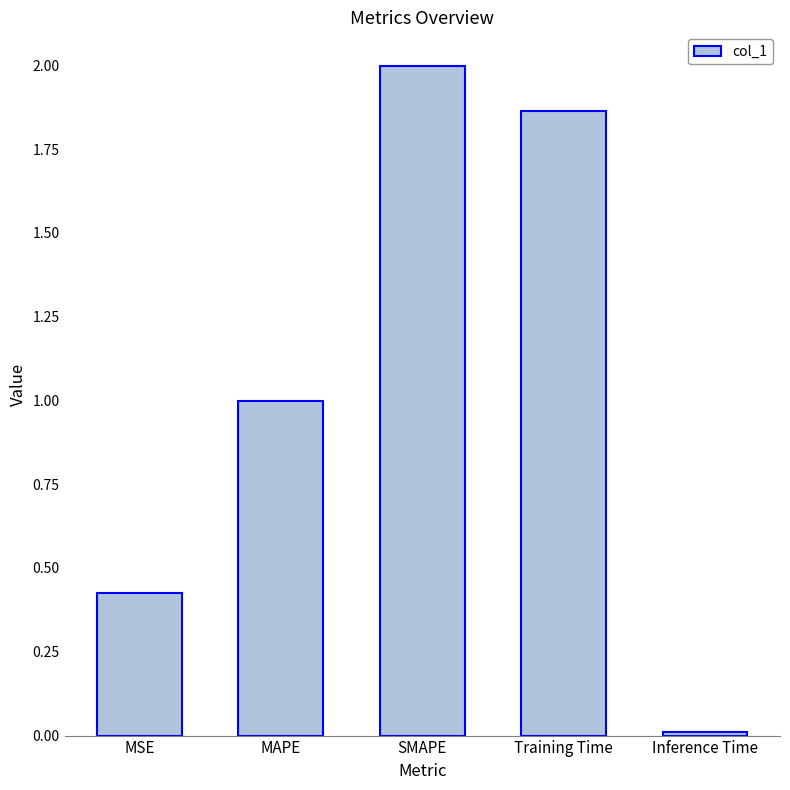

At which label is the value closest to 1?

MAPE